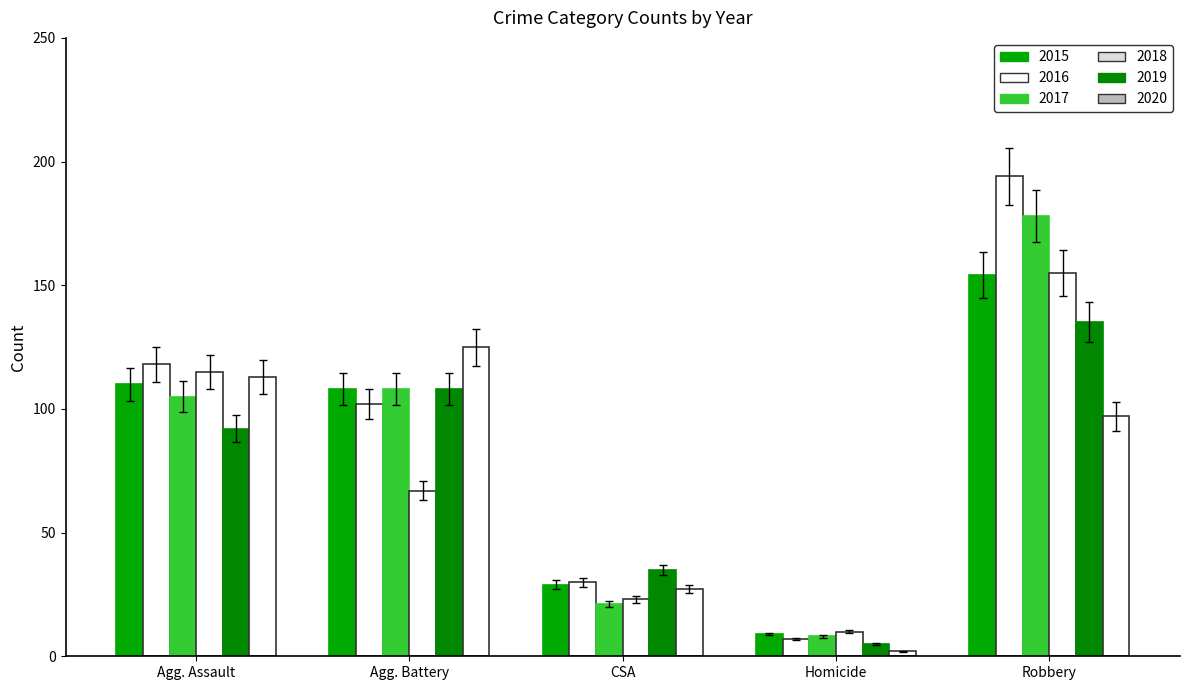

How many distinct data groups are displayed?

6